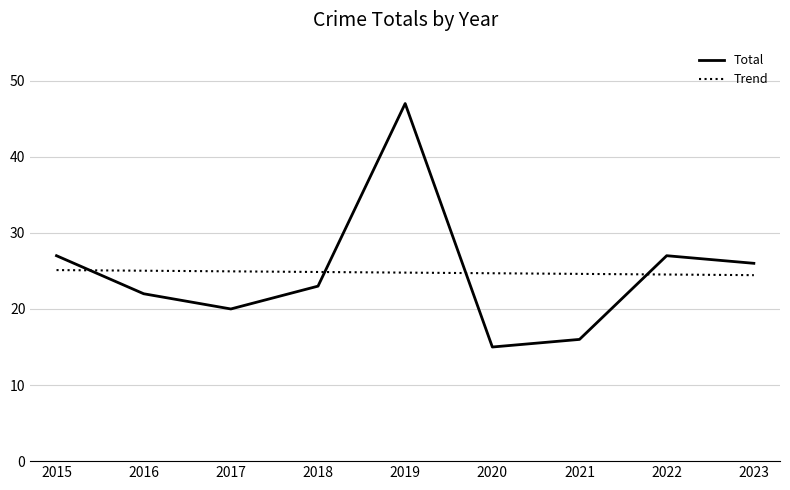

Rank the series by their maximum value, from lowest to highest.

Trend, Total